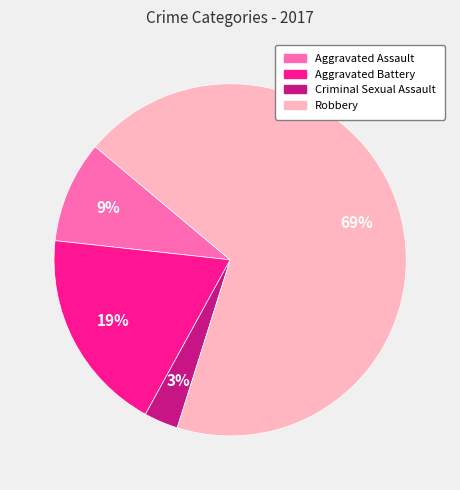

True or false: Aggravated Battery accounts for 19% of the total.

True